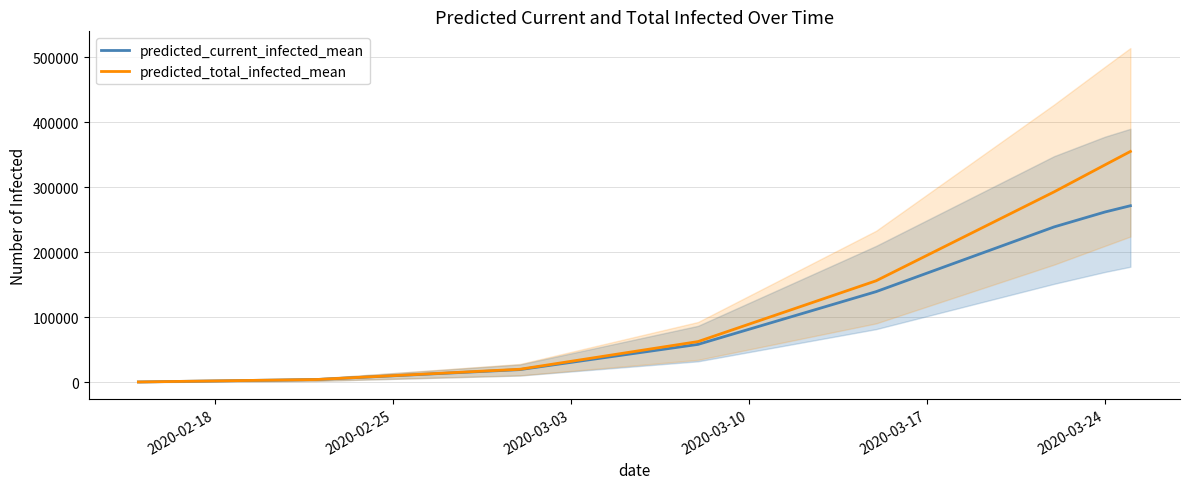

What is the value of the predicted_total_infected_mean point at the 7th from the left?

334411